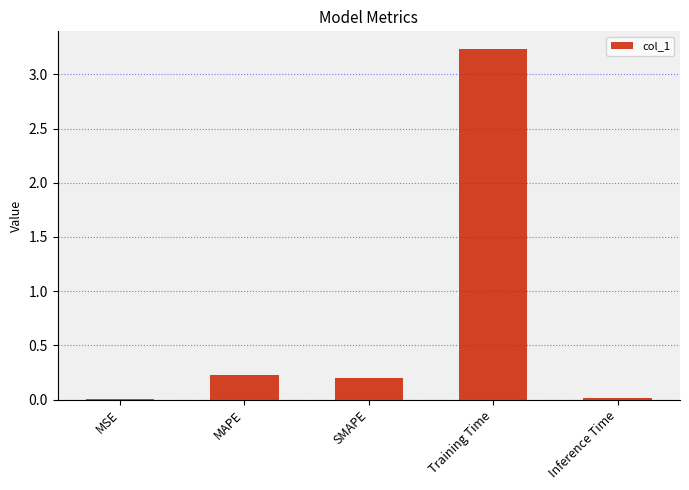

What is the change in value from MAPE to Training Time?

+3.0